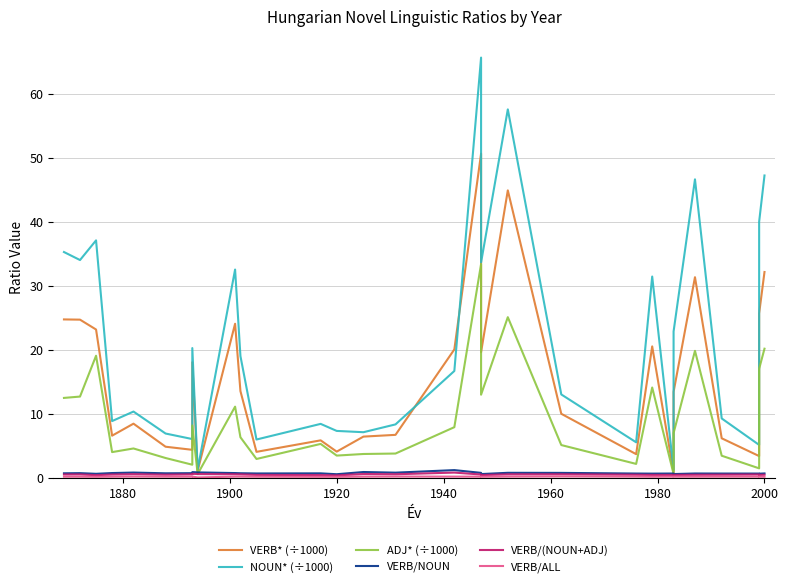

How many interior local valleys does the NOUN* (÷1000) series have?

10